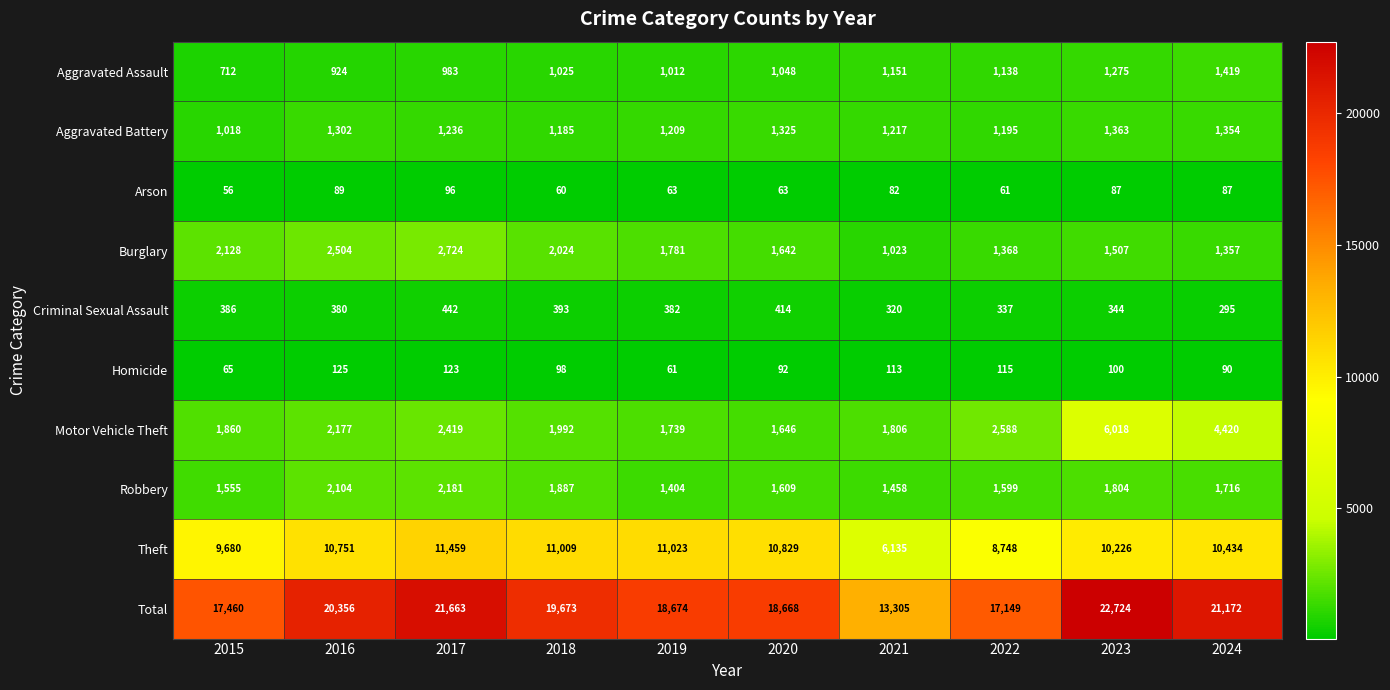

Count the number of categories in the chart.

10